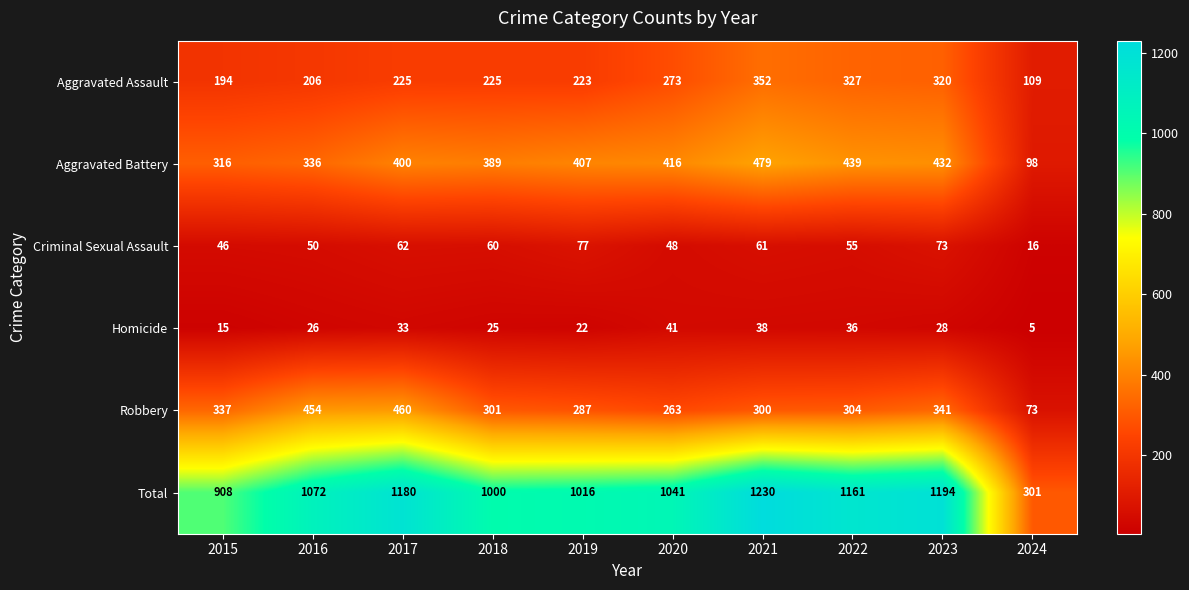

The value of Criminal Sexual Assault at 2019 is 77. True or false?

True